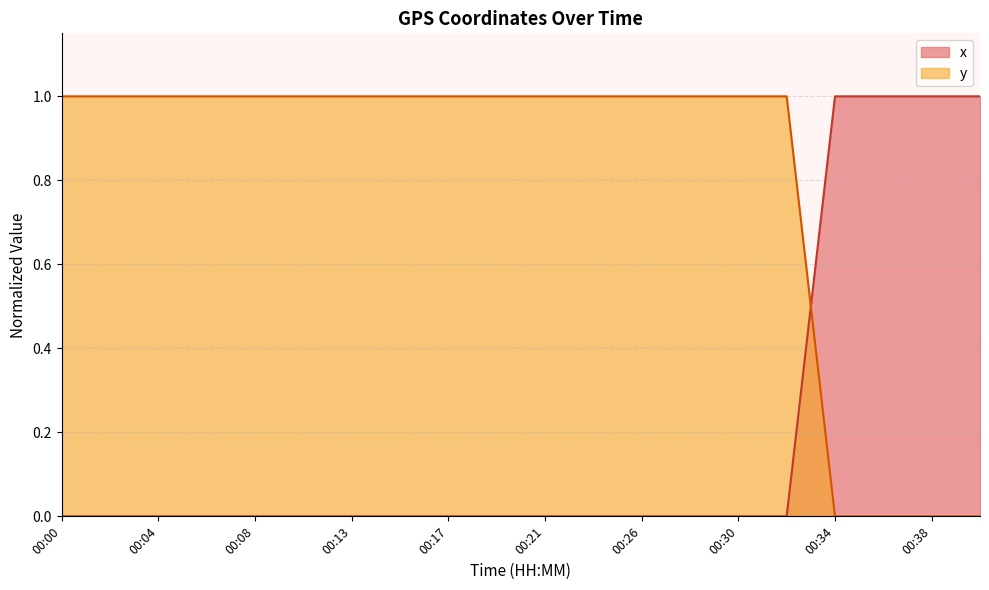

Which label corresponds to the smallest value in the chart?

00:00